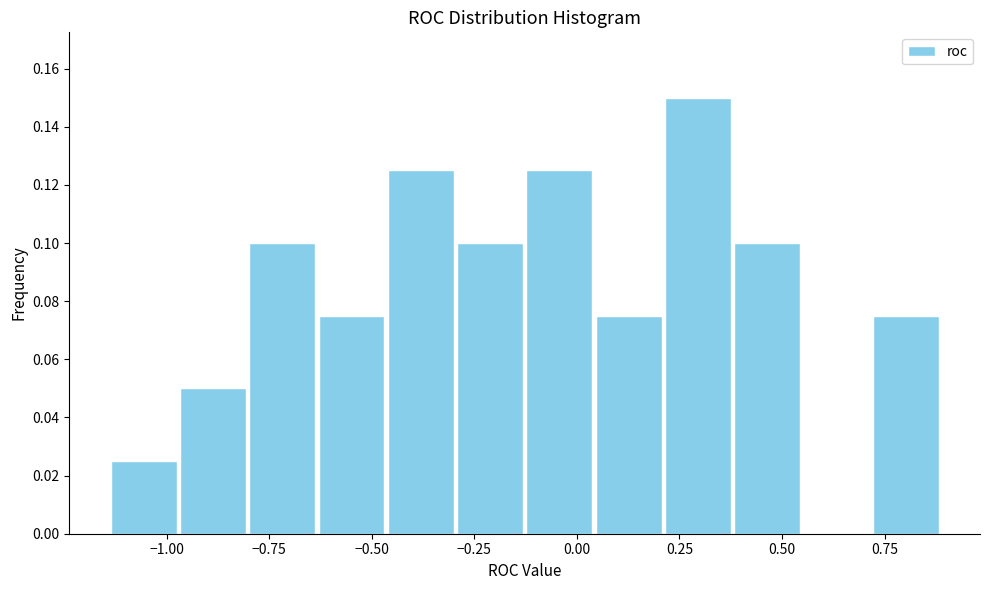

Around what value on the x-axis is the tallest bar? Give the approximate position of its centre, as read against the axis.

0.30